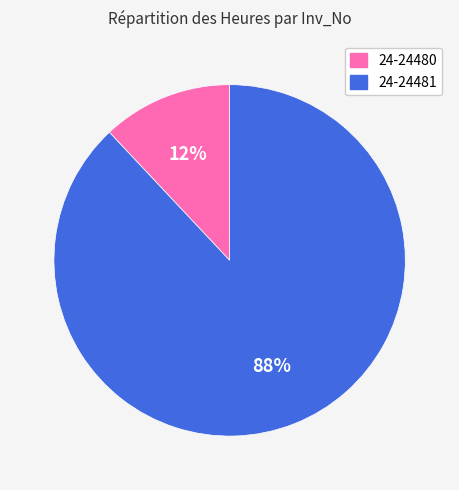

Between 24-24480 and 24-24481, which is larger?

24-24481